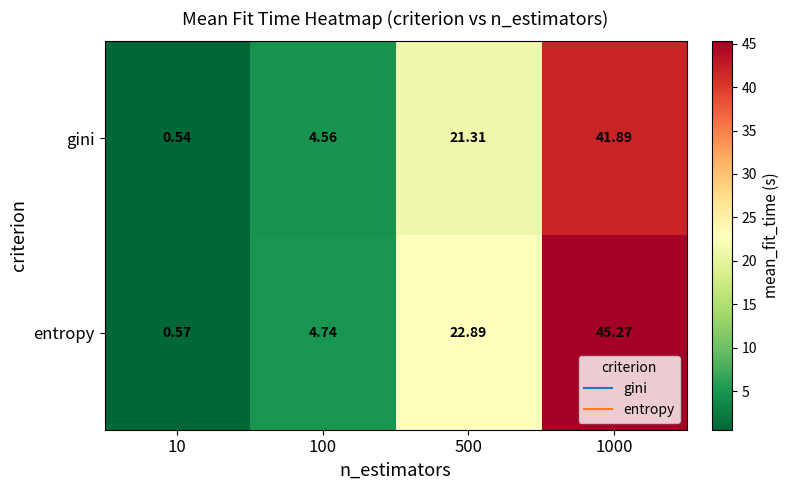

What is the greatest value displayed?

45.3